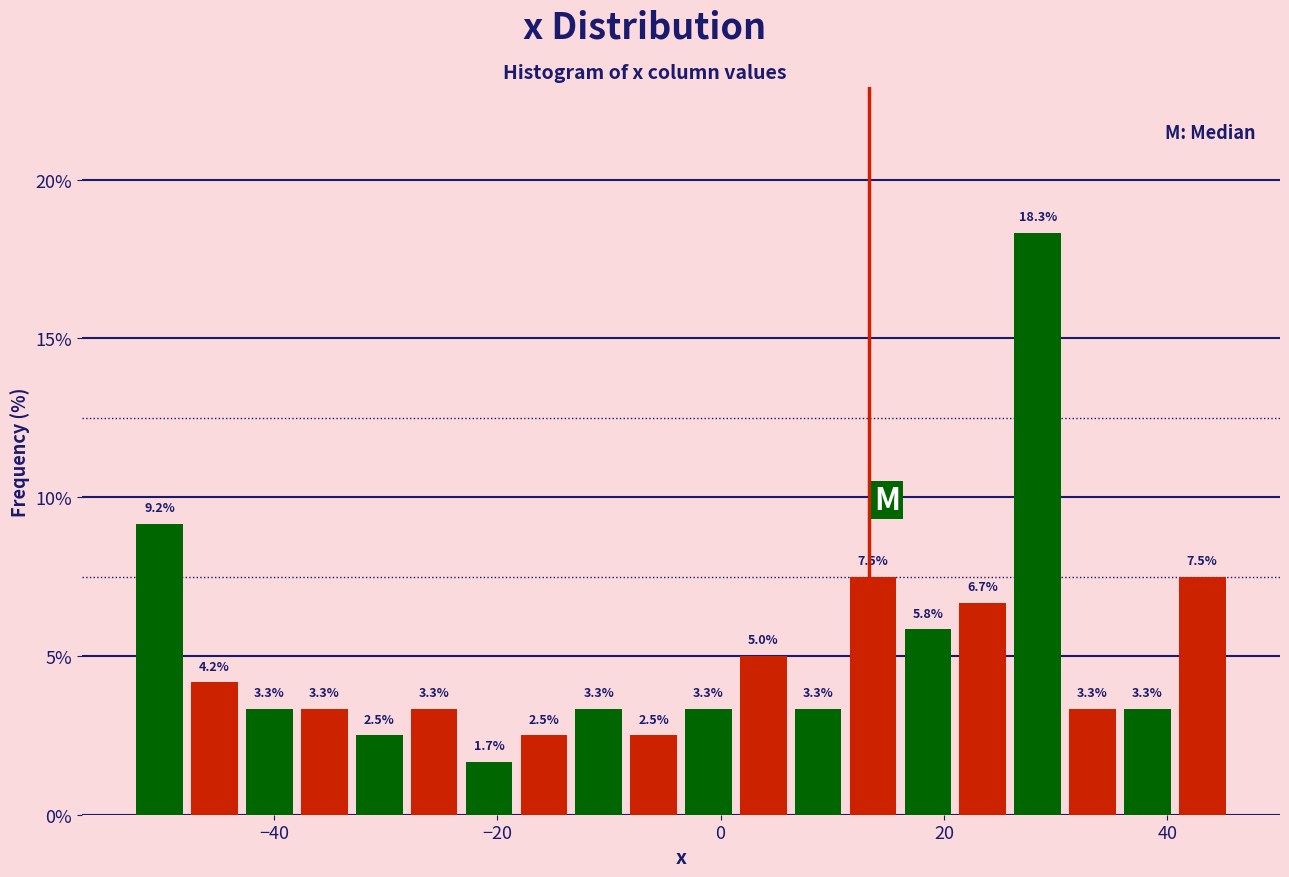

Around what value on the x-axis is the tallest bar? Give the approximate position of its centre, as read against the axis.

28